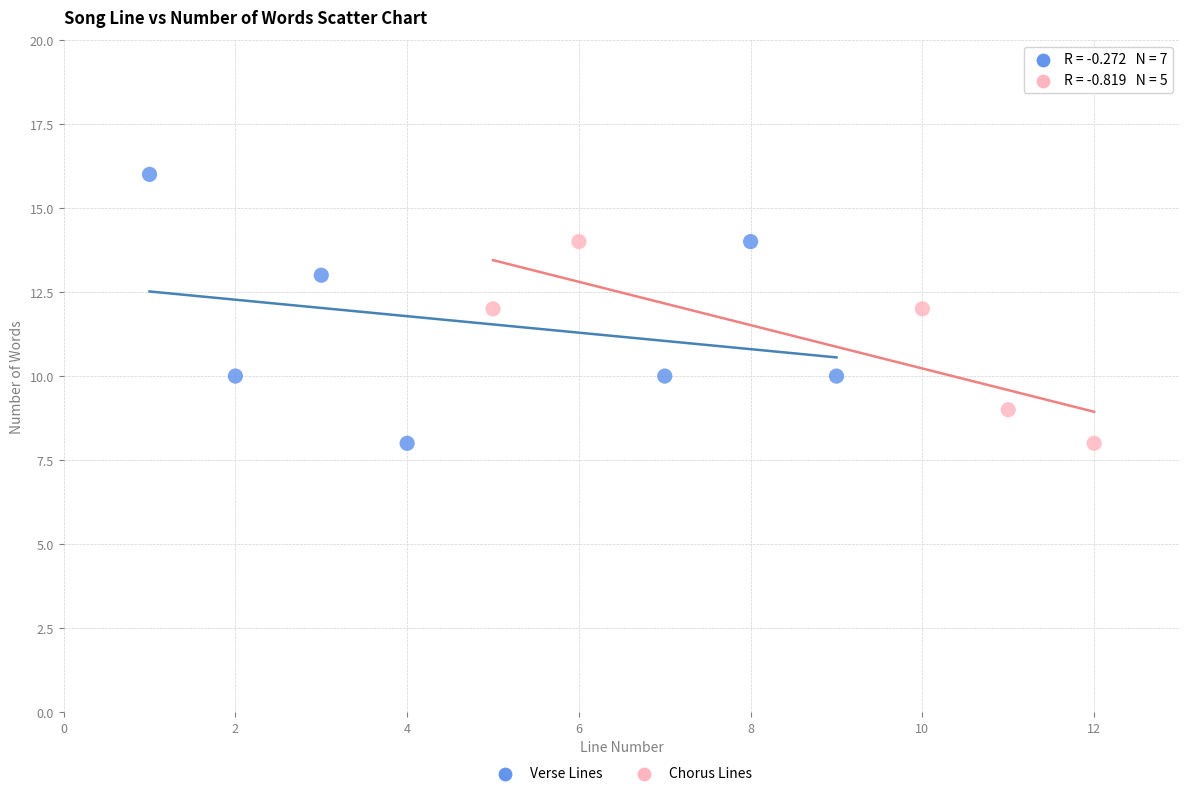

Which series reaches the maximum Y coordinate?

Verse Lines